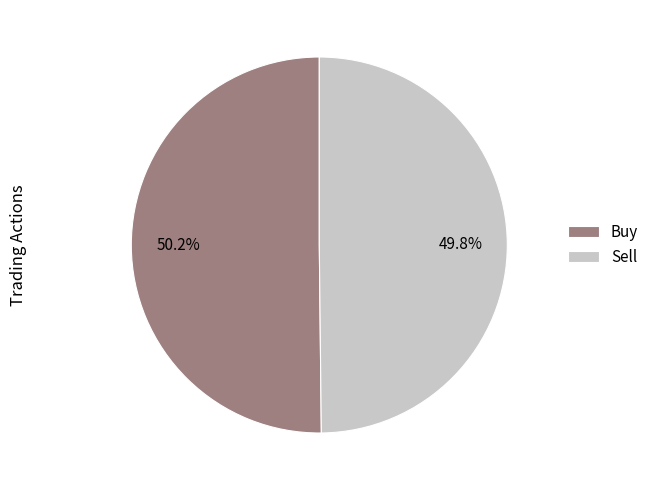

Combined, do Sell and Buy account for over 50%?

Yes